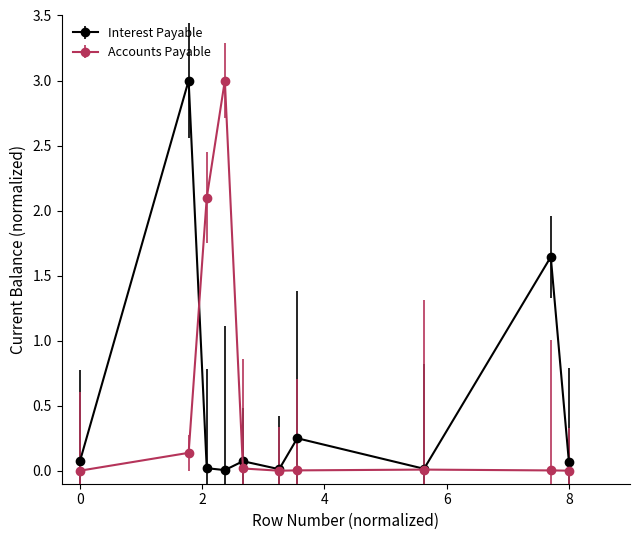

At how many categories does at least one series exceed 1?

4